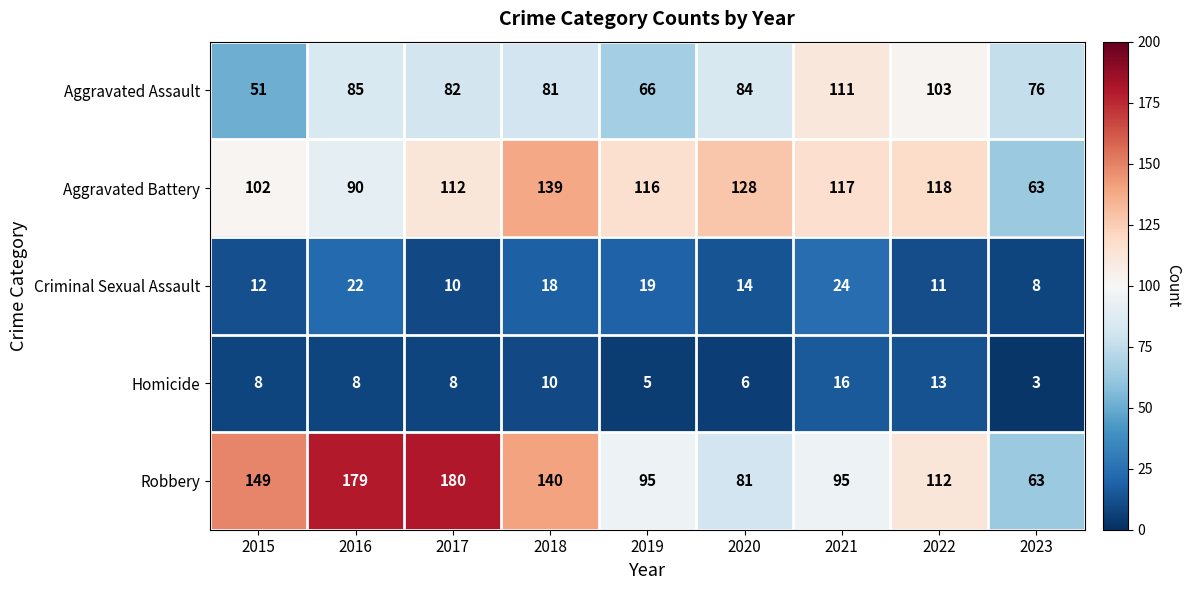

At which label does Aggravated Battery first exceed 116?

2018